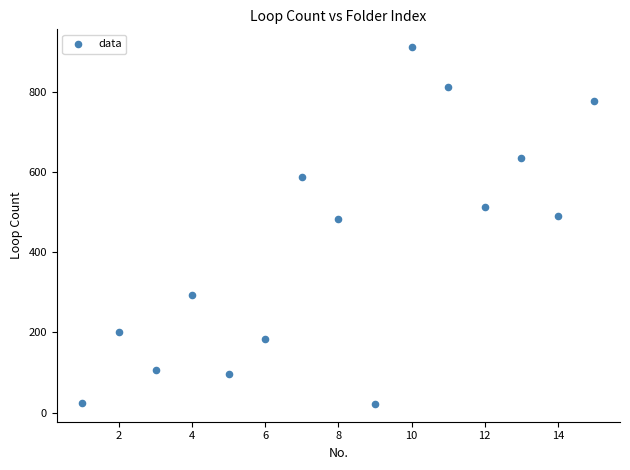

What is the range of Y values (max minus min)?

889